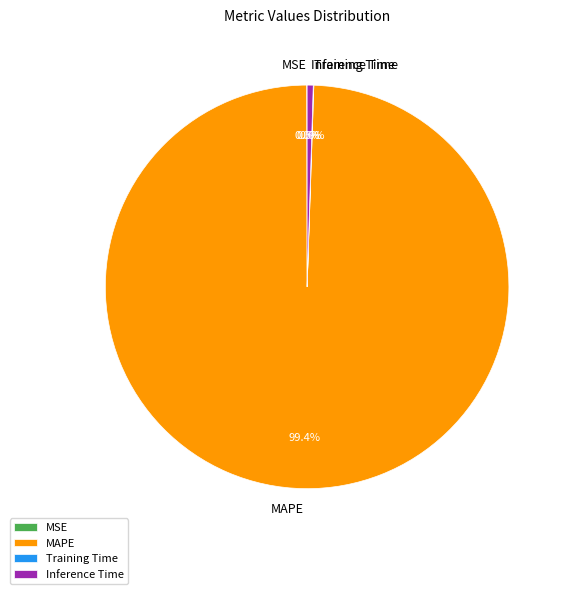

What is the largest slice in the pie chart?

MAPE